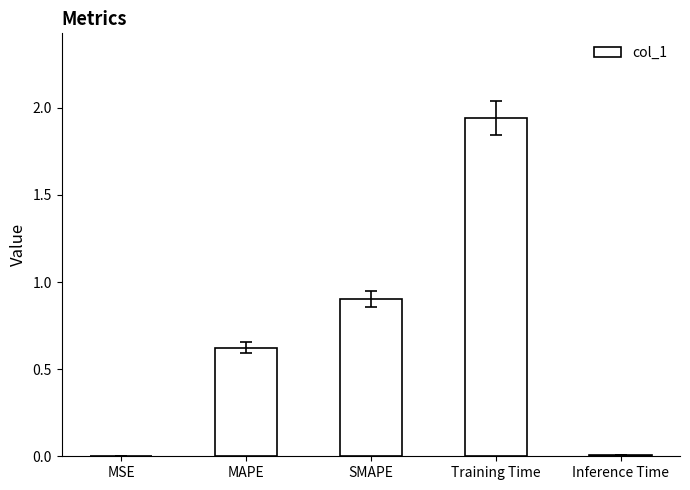

What is the sum of all values?

3.5